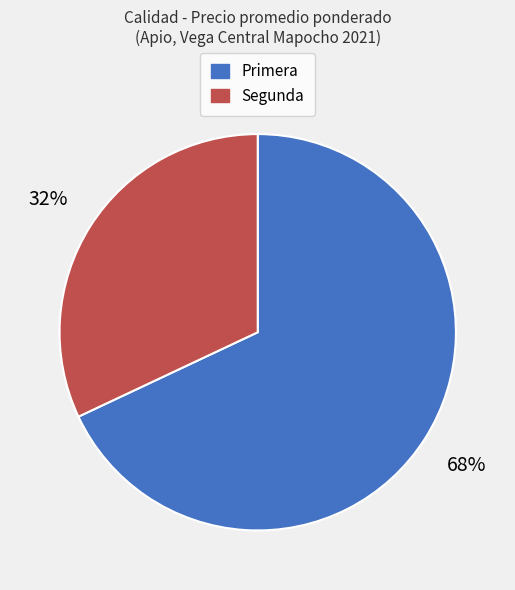

How many segments does this pie chart have?

2